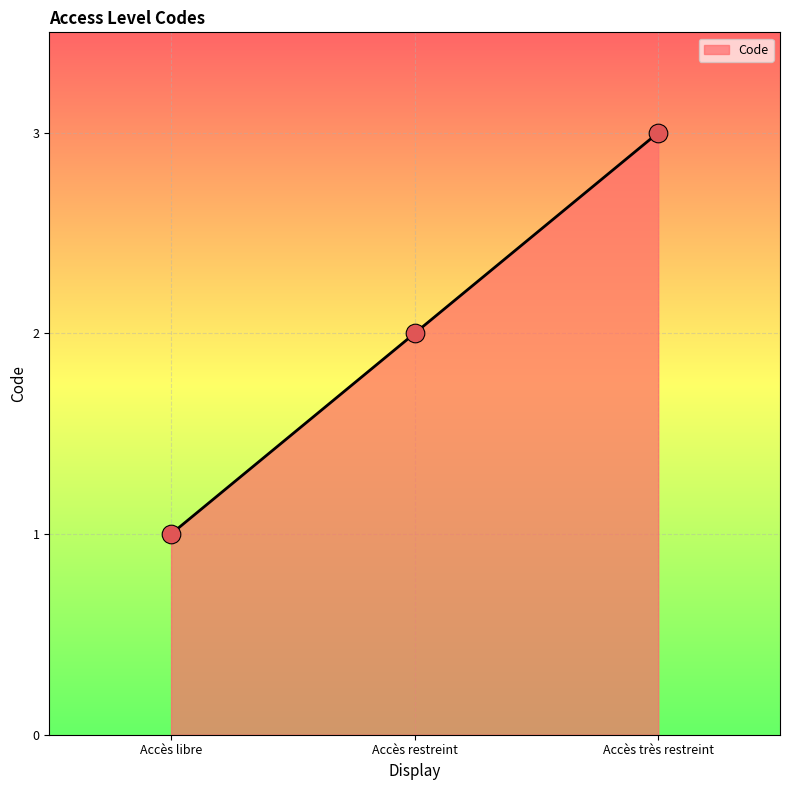

What is the change in value from Accès libre to Accès restreint?

+1